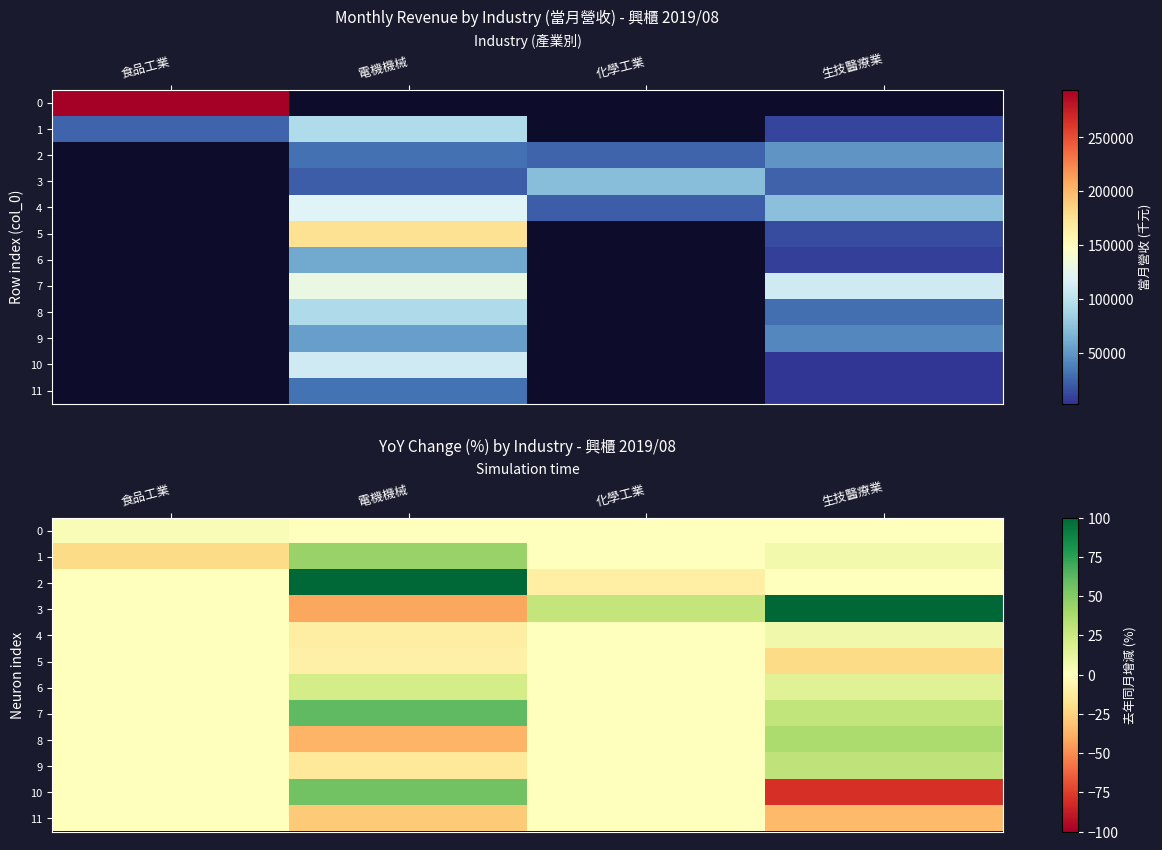

List the labels in order of 10 value, smallest first.

生技醫療業, 食品工業, 化學工業, 電機機械